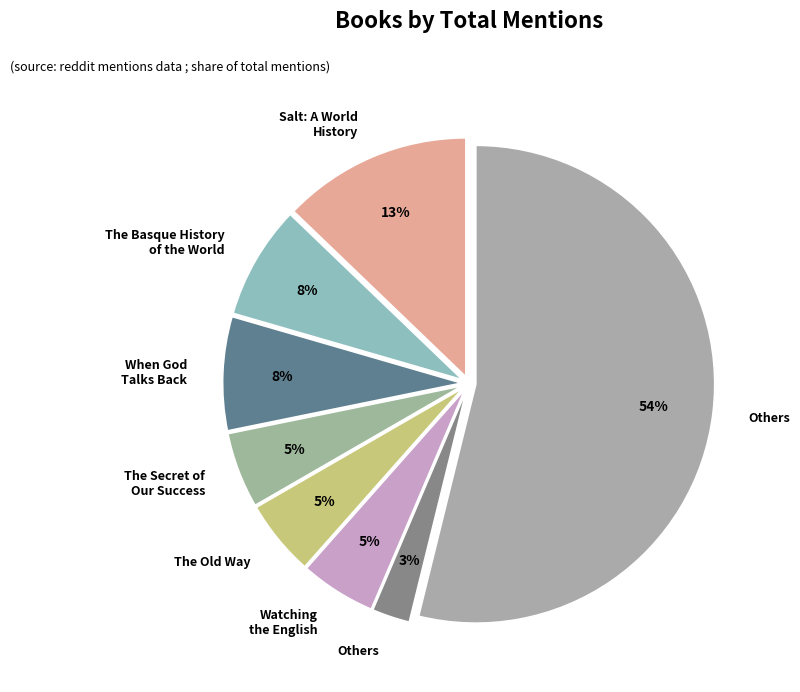

Count the number of slices in the pie.

8